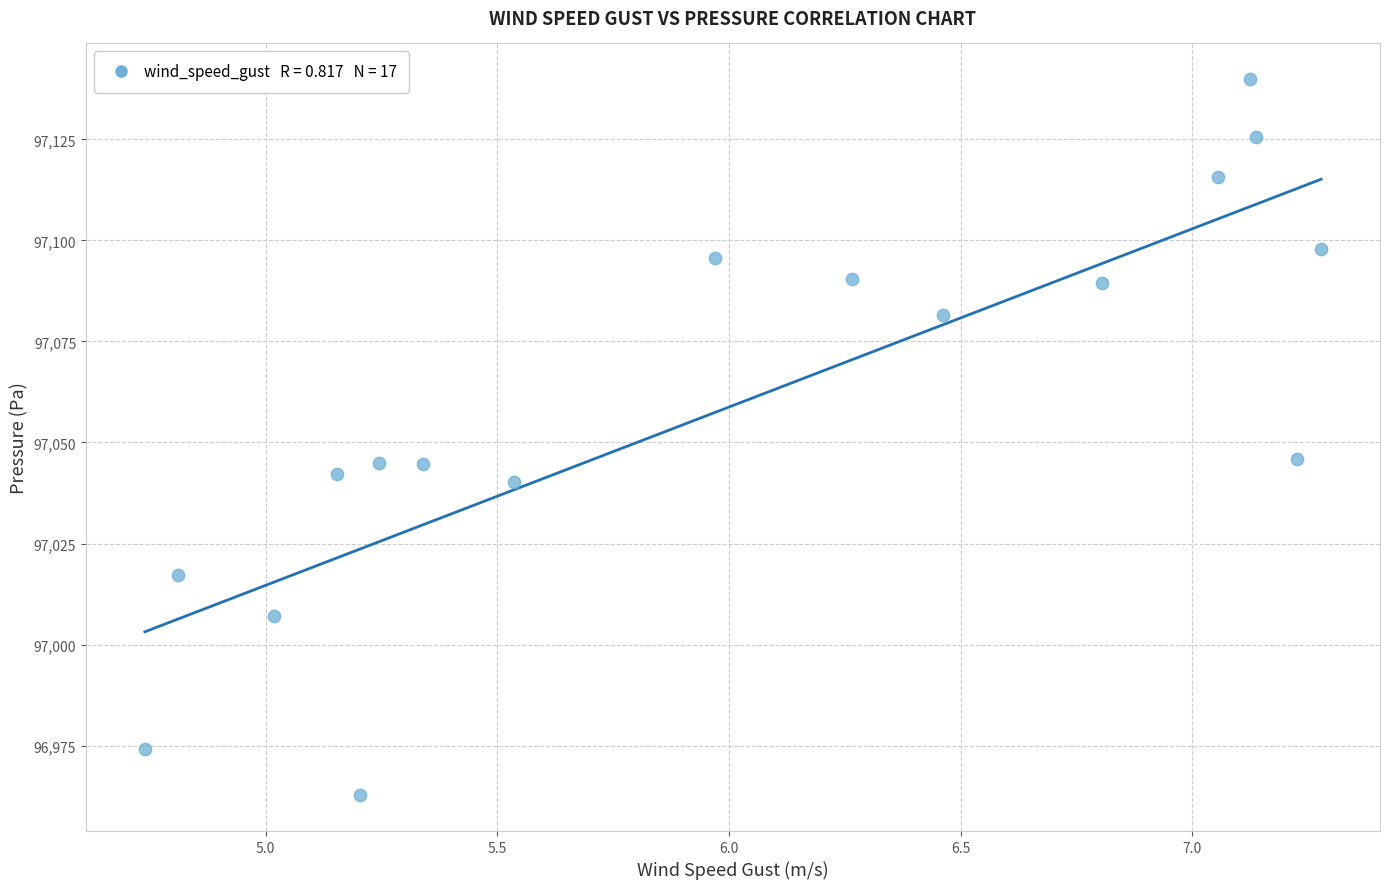

What is the range of Y values (max minus min)?

177.1